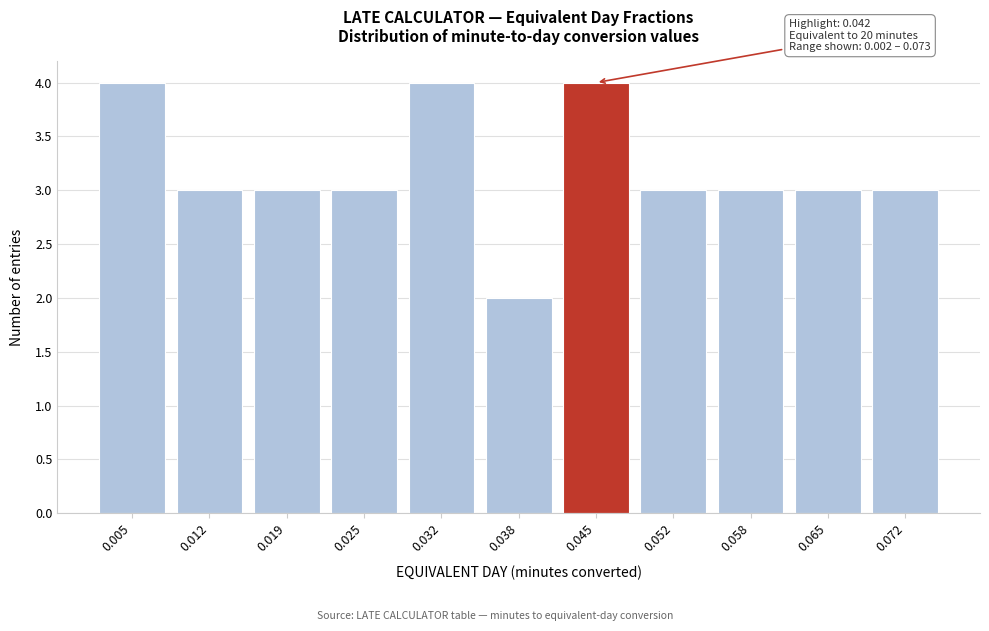

Reading left to right, transcribe all the data shown in this chart.

4	3	3	3	4	2	4	3	3	3	3